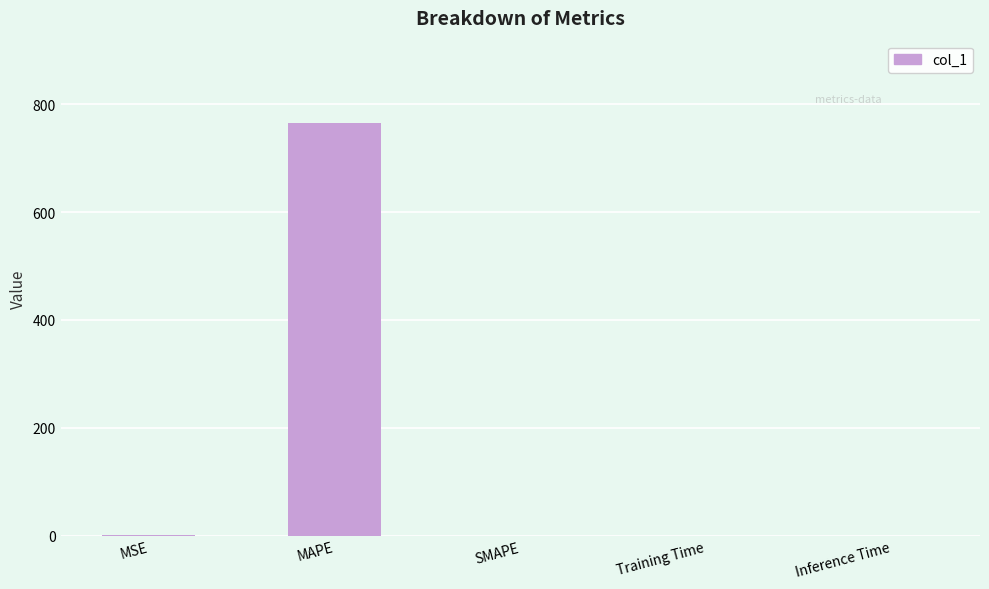

True or false: the data shows 765.0 at MAPE.

True